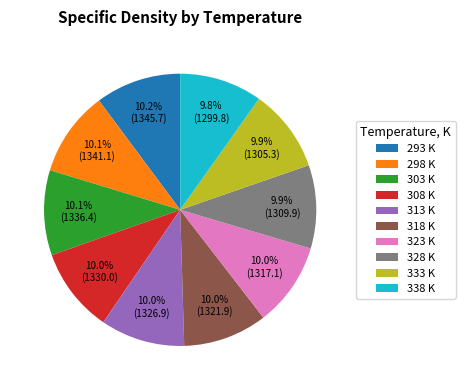

What portion of the pie excludes 308?

90.0%